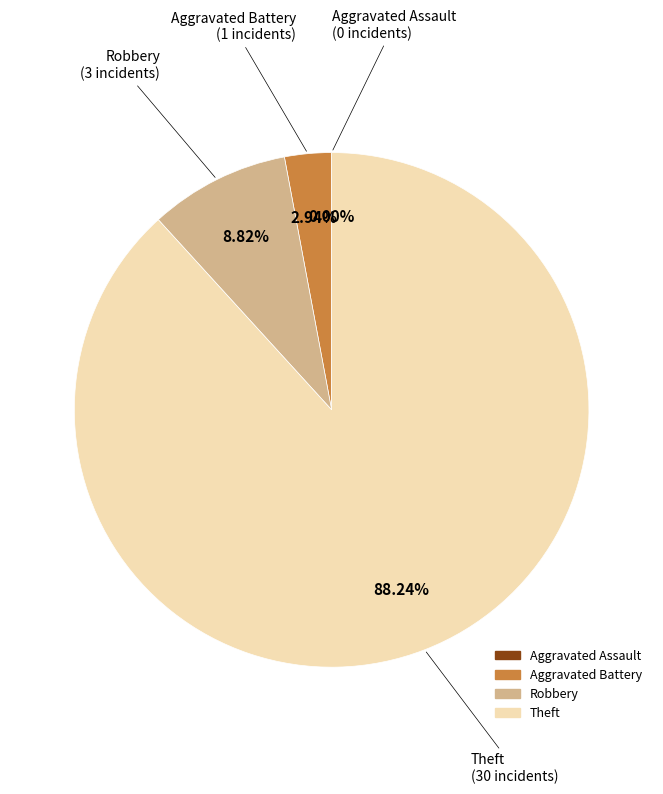

What percentage do Aggravated Assault and Aggravated Battery together represent?

2.9%